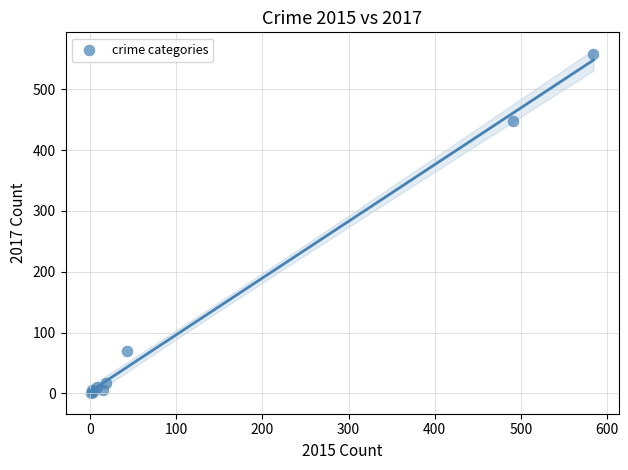

What Y value in the scatter plot is closest to 279?

447